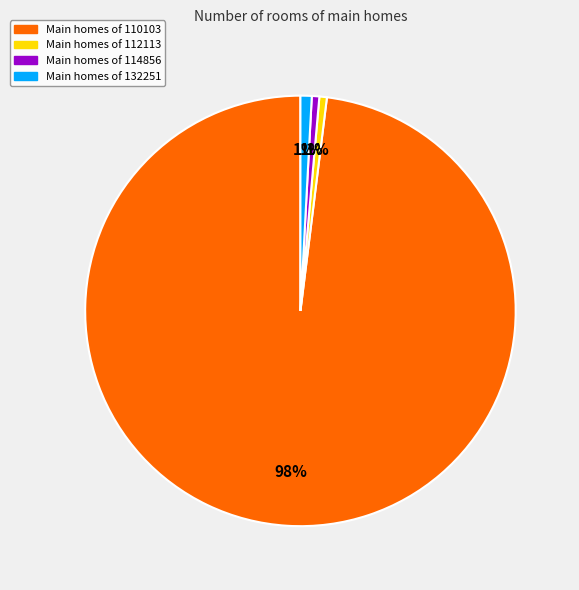

Does any single category account for the majority?

Yes